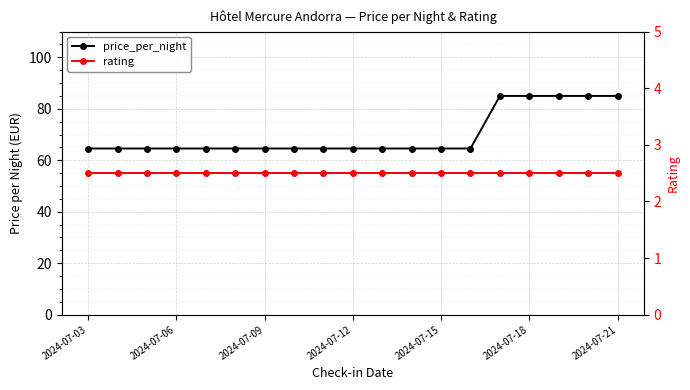

Reading right to left, what are all the values shown in this chart?

price_per_night: 85.0	85.0	85.0	85.0	85.0	64.6	64.6	64.6	64.6	64.6	64.6	64.6	64.6	64.6	64.6	64.6	64.6	64.6	64.6
rating: 2.5	2.5	2.5	2.5	2.5	2.5	2.5	2.5	2.5	2.5	2.5	2.5	2.5	2.5	2.5	2.5	2.5	2.5	2.5